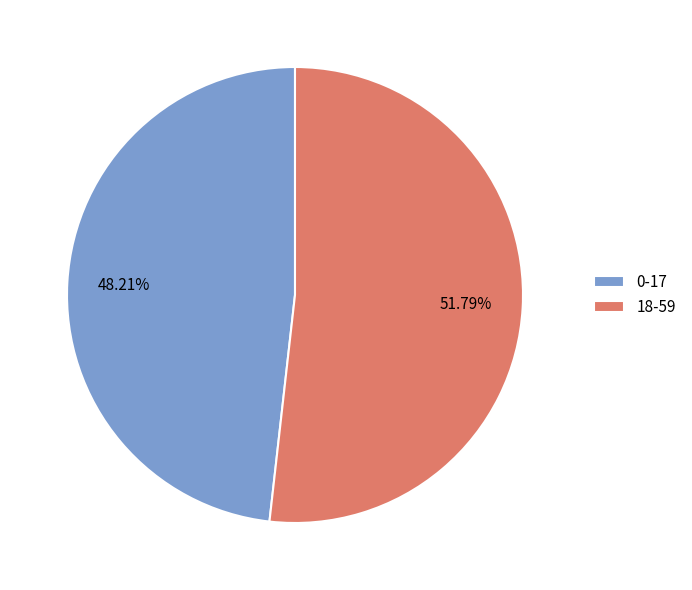

To the nearest percent, what is the difference between the largest and smallest slice percentages?

4%